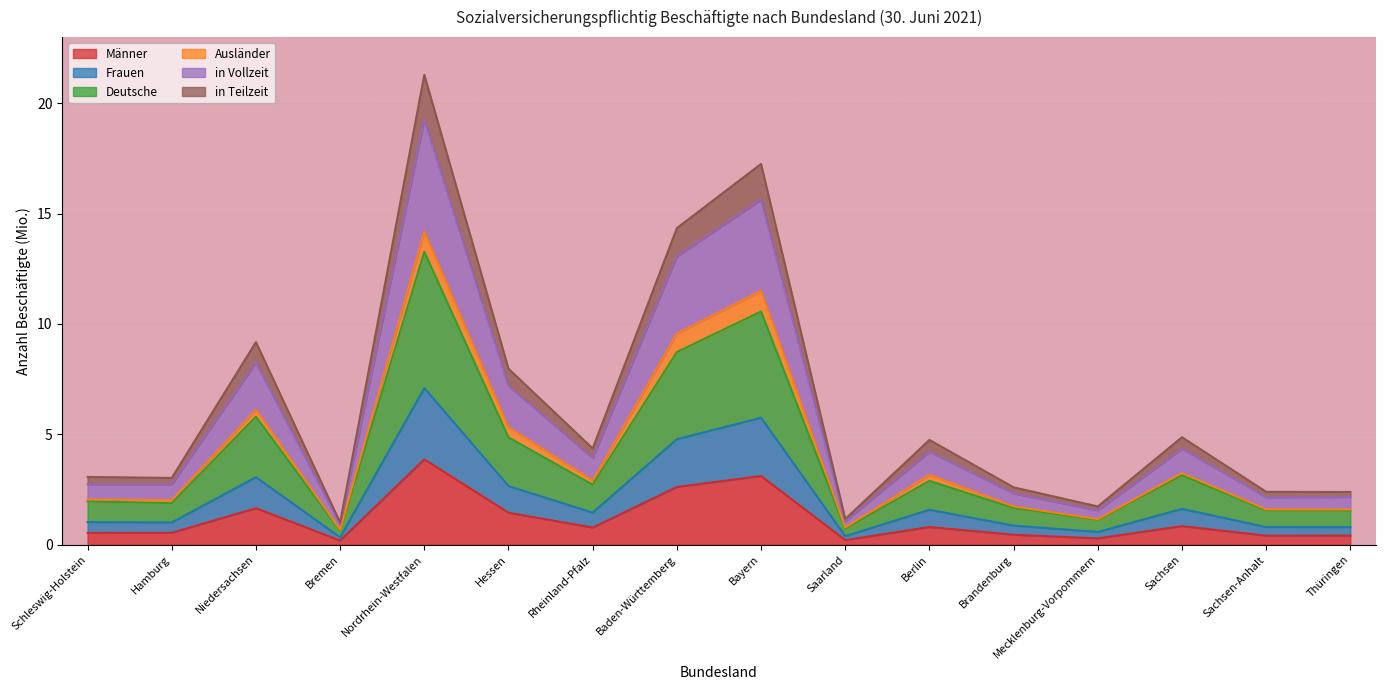

What are all the series names shown in the legend?

Männer, Frauen, Deutsche, Ausländer, in Vollzeit, in Teilzeit